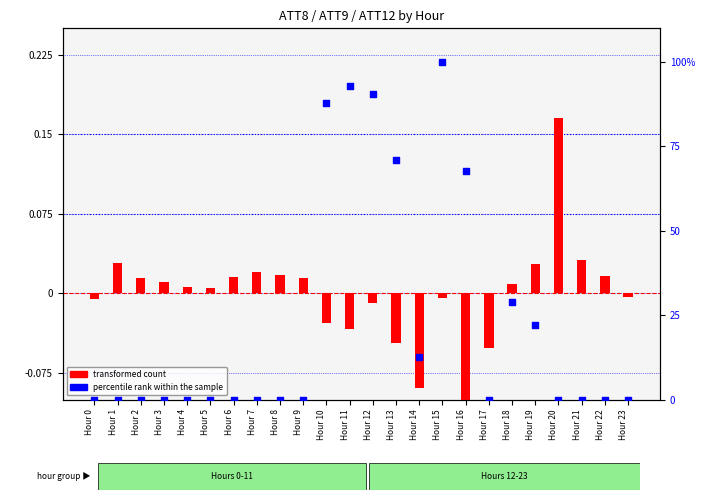

Which series has the largest total across all categories?

percentile rank within the sample